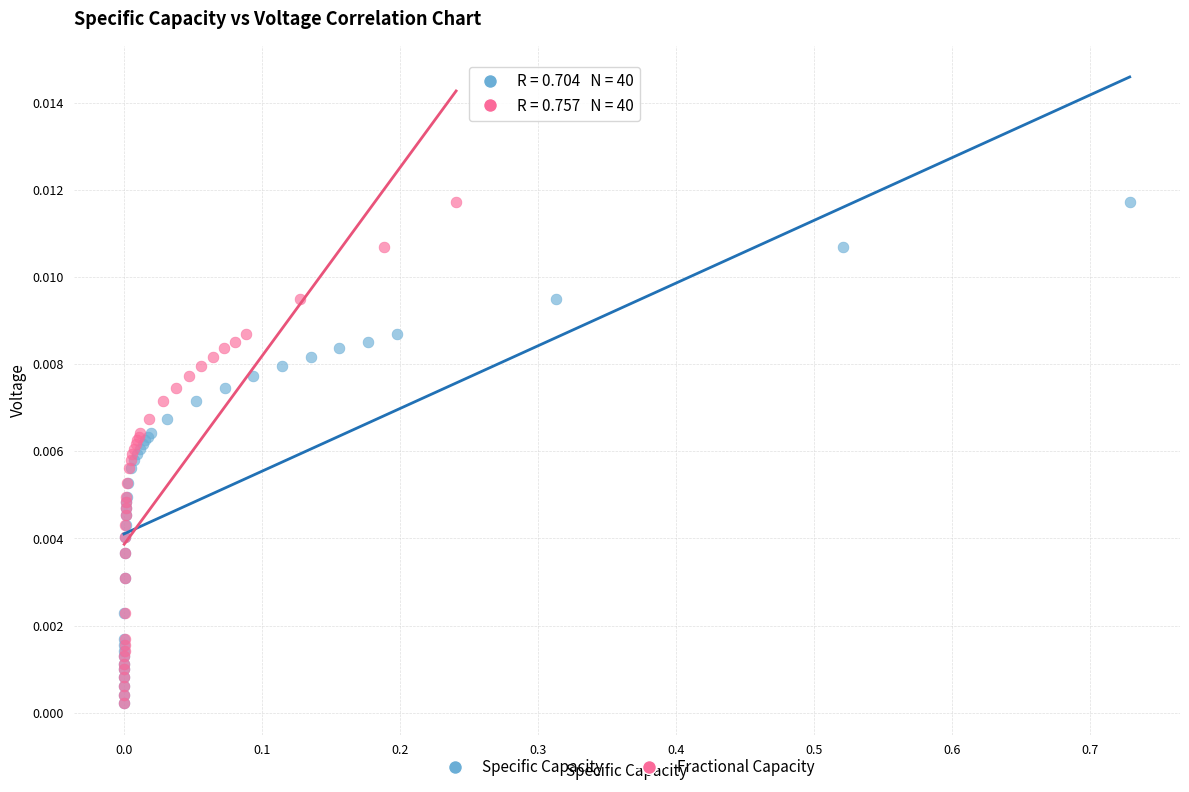

What are all the series names shown in the legend?

Specific Capacity, Fractional Capacity